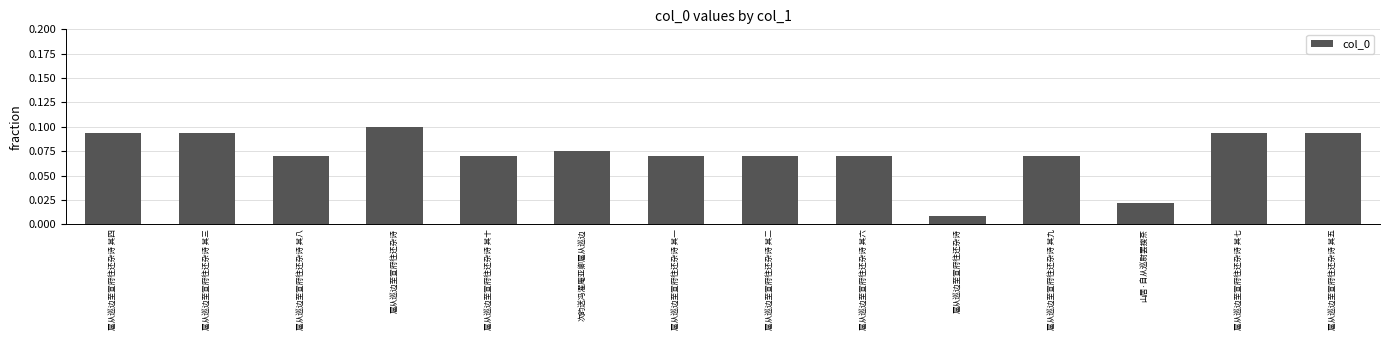

Are the bars horizontal?

No